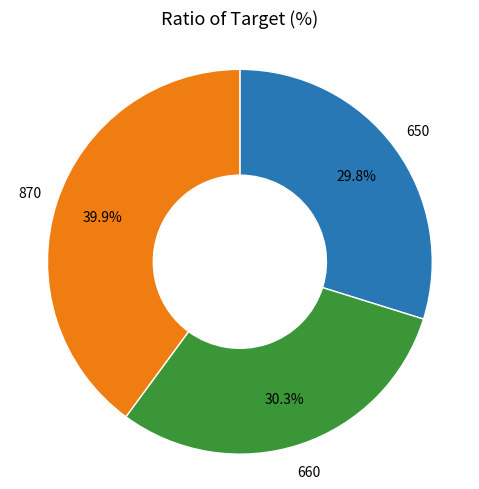

Is there a majority slice in this chart?

No